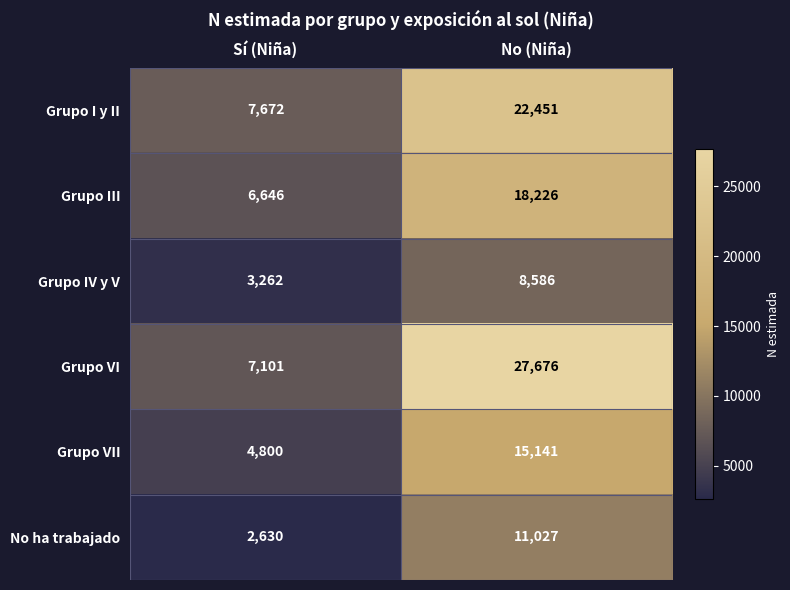

What is the difference between the Grupo IV y V values at Sí (Niña) and No (Niña)?

5324